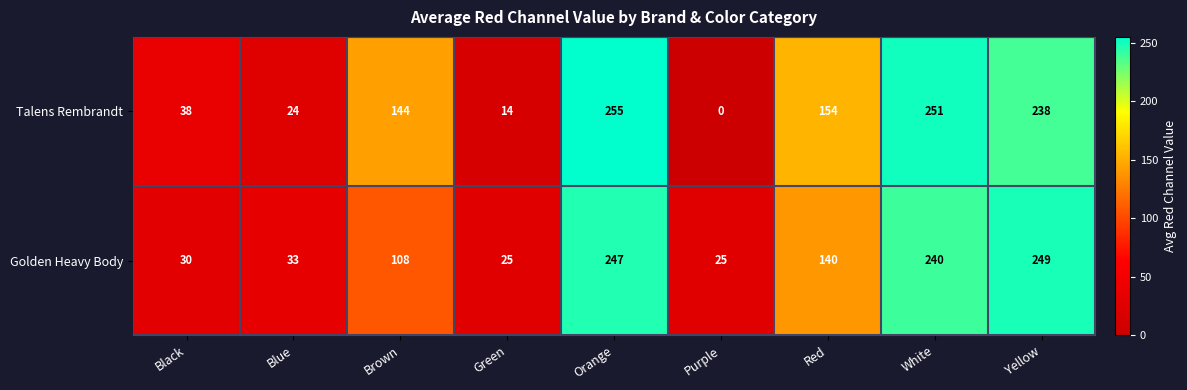

Which series changed the most between Red and Yellow?

Golden Heavy Body